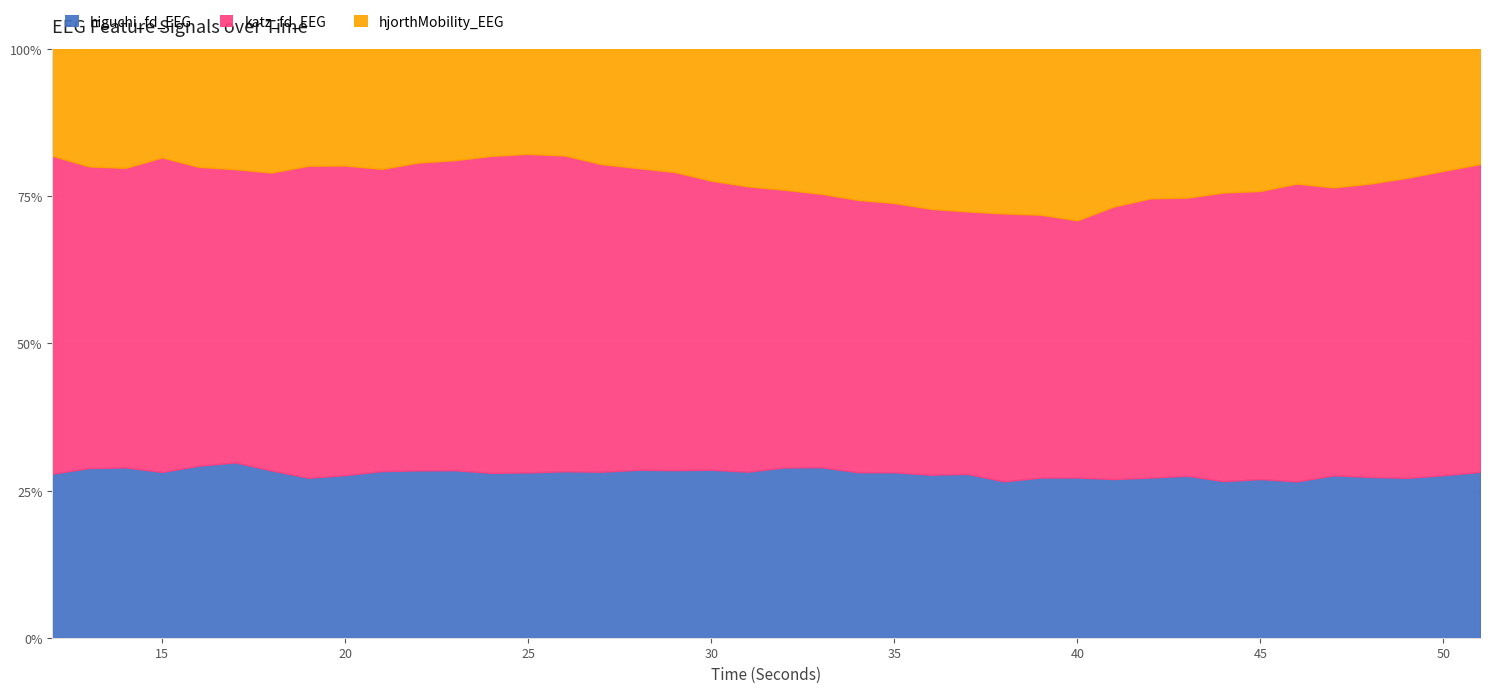

Between 22 and 30, which series saw the biggest shift?

hjorthMobility_EEG